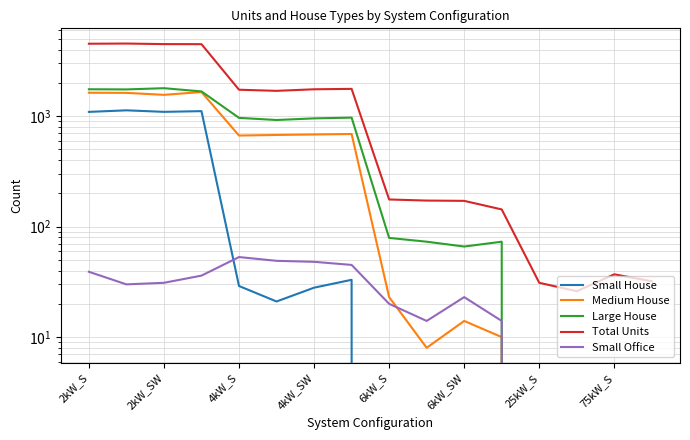

Does the chart display data point markers on the line(s)?

No